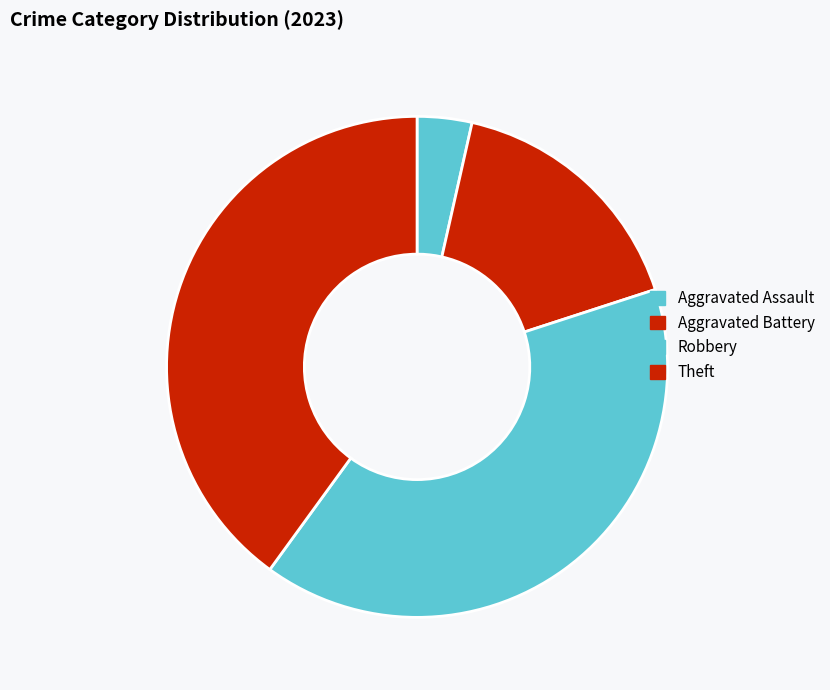

Is it true that Theft is 40% of the pie?

True